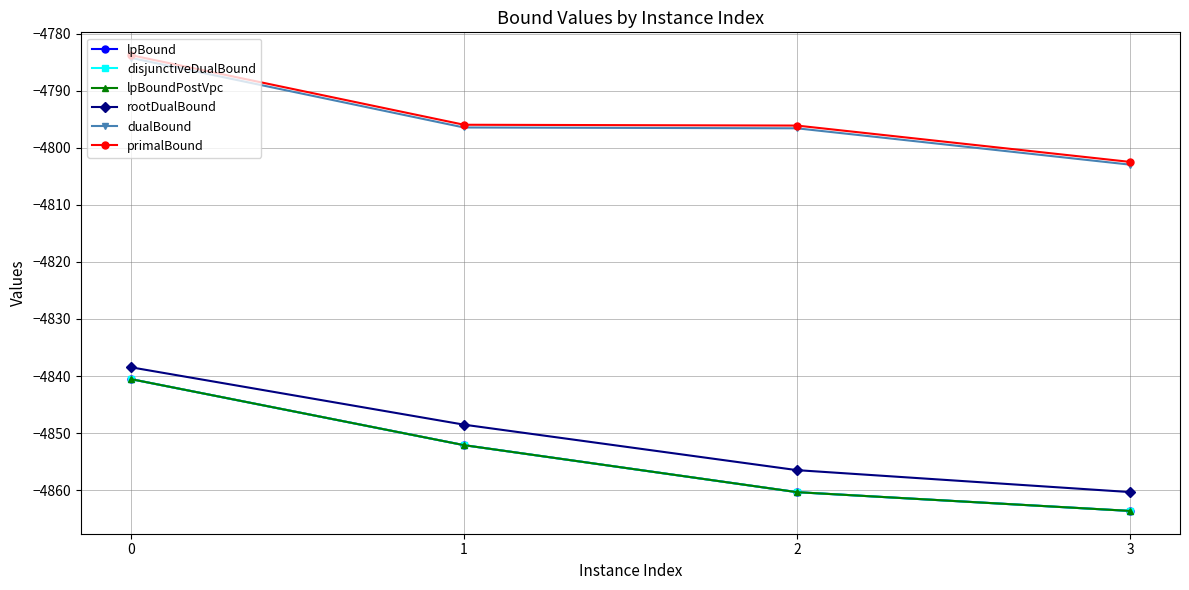

Which series has the largest total across all categories?

primalBound